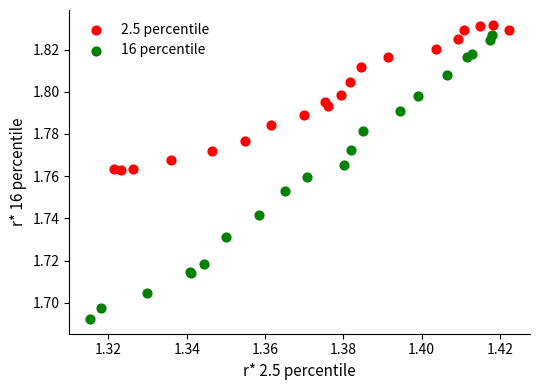

Which series has the widest spread of Y values?

16 percentile